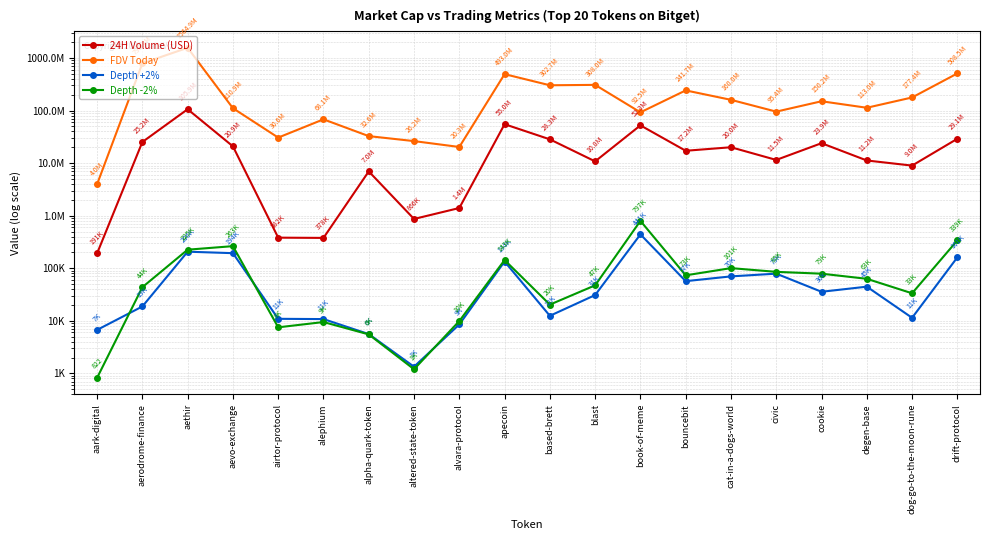

Which series has the widest spread of values?

FDV Today